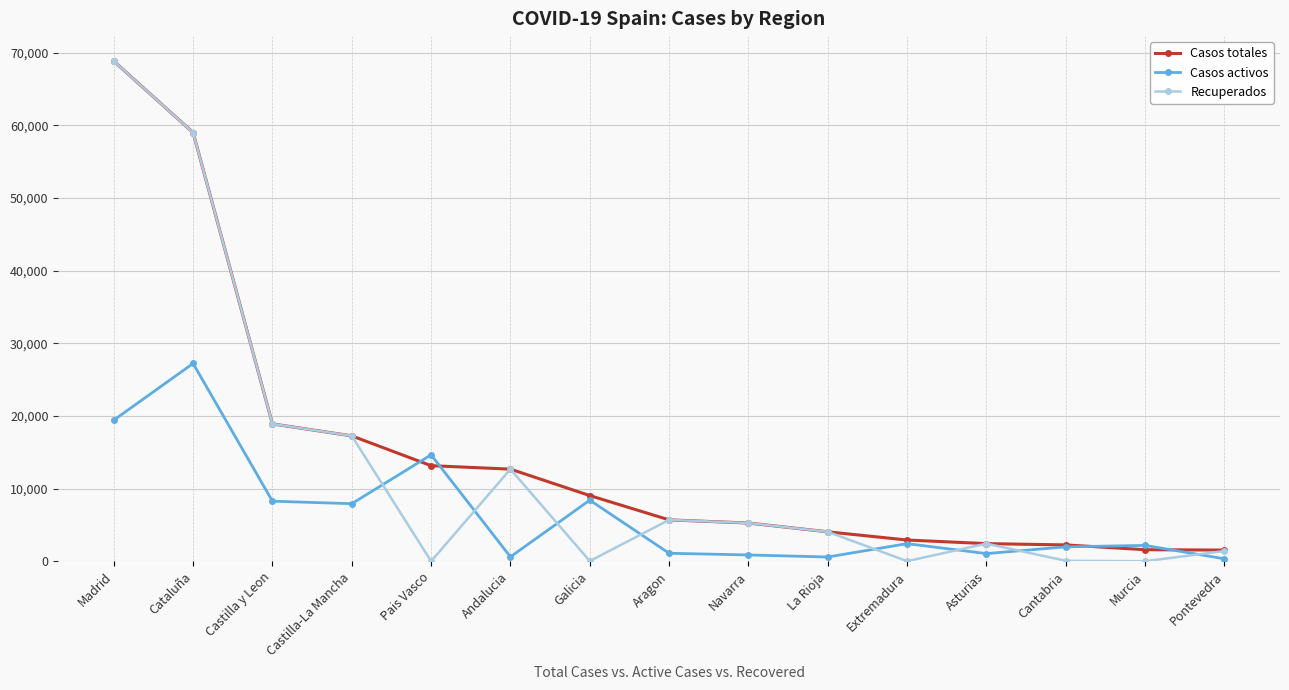

List the series in order of their overall mean, lowest first.

Casos activos, Recuperados, Casos totales